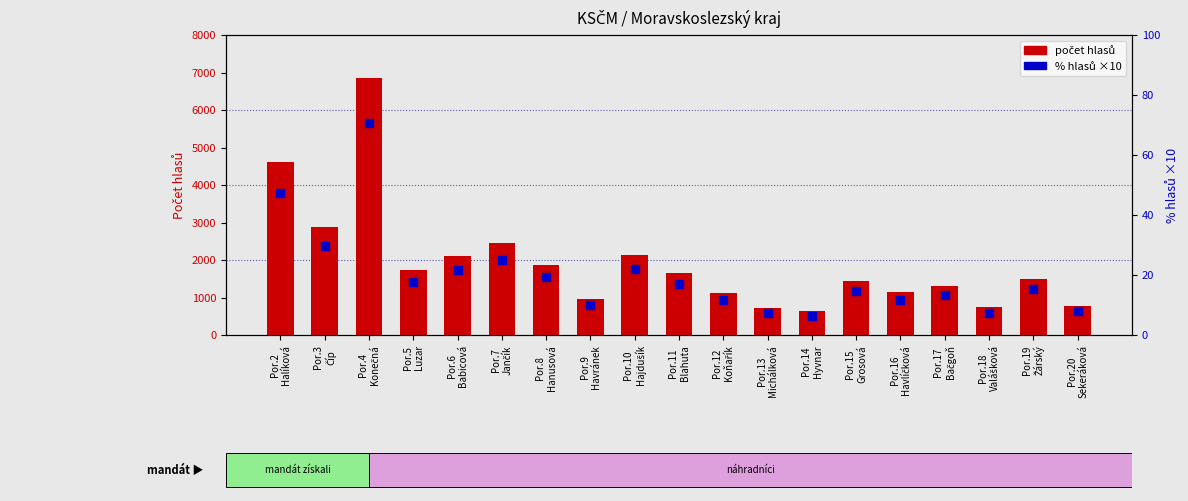

Is the value of hlasů (votes) at Por.14
Hyvnar greater than the value of % hlasů (scaled) at Por.19
Žárský?

Yes